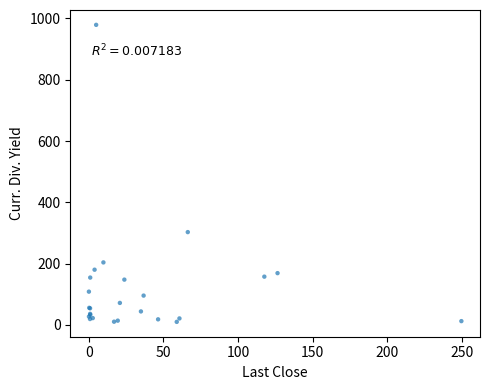

What Y value in the scatter plot is closest to 494?

302.9